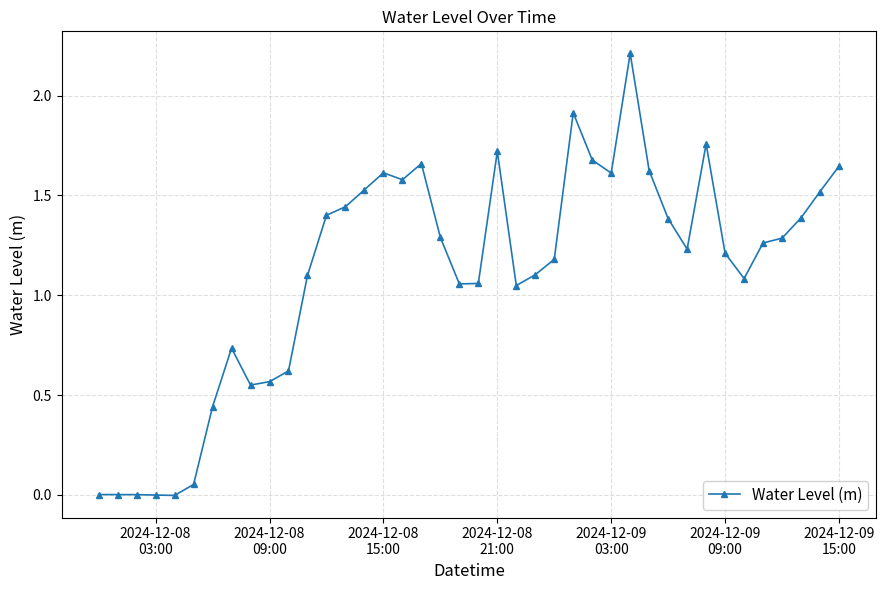

True or false: the data has more than 2 interior local peaks.

True